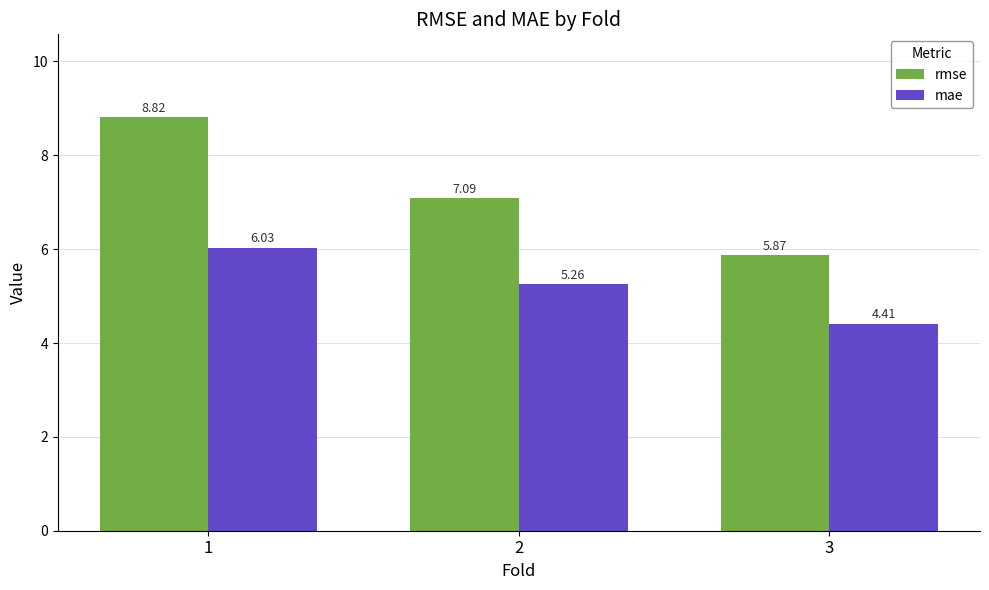

Rank the series by their average value, from highest to lowest.

rmse, mae